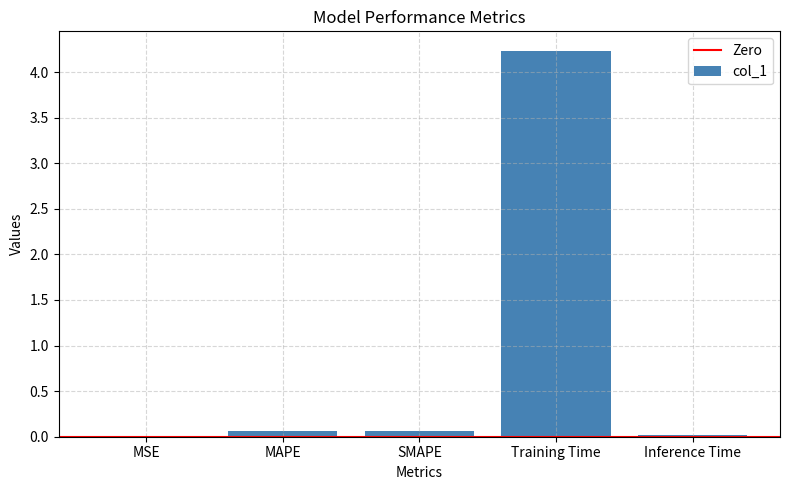

Which has a higher value, MSE or MAPE?

MAPE